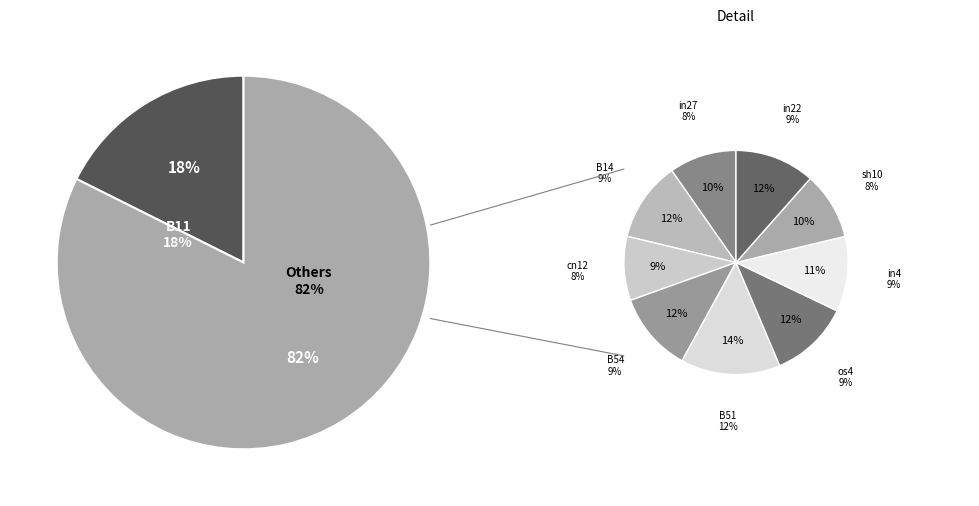

Does os4 represent more than half of the total?

No